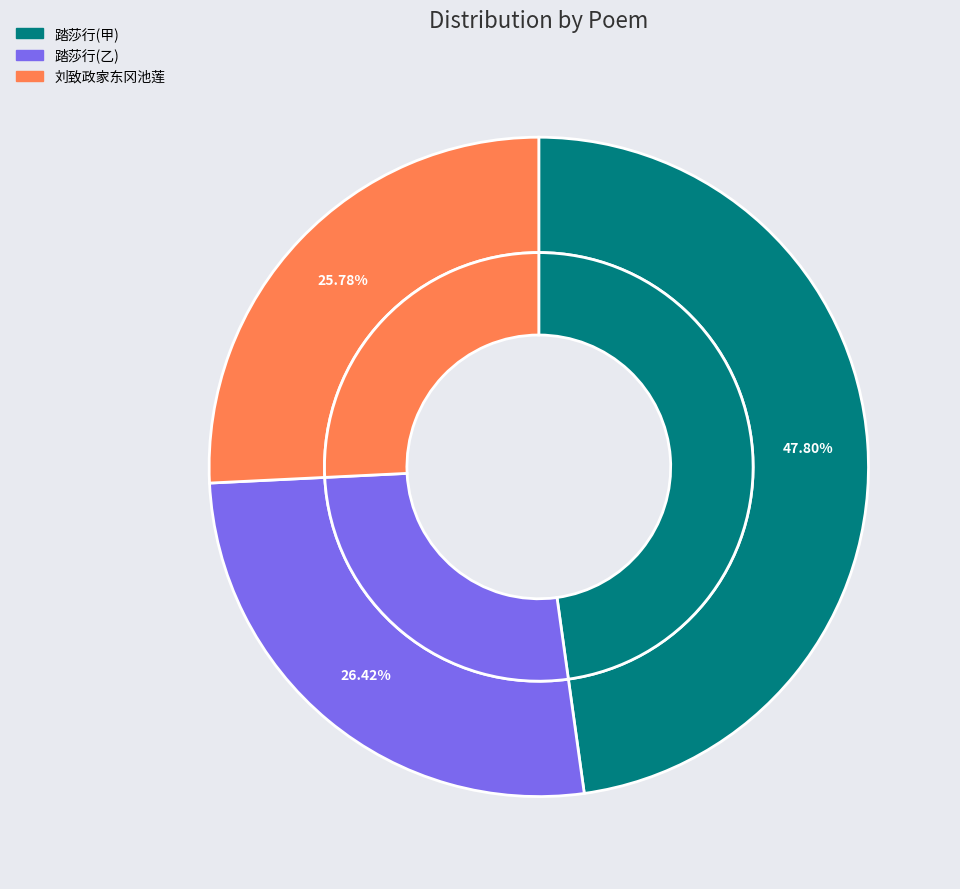

Approximately how many times larger is the value at 刘致政家东冈池莲甚盛昔尝饮焉赋引叙别 compared to 踏莎行 与江南赴和轩小聚席间电话约引之同赋引之先成?

0.5